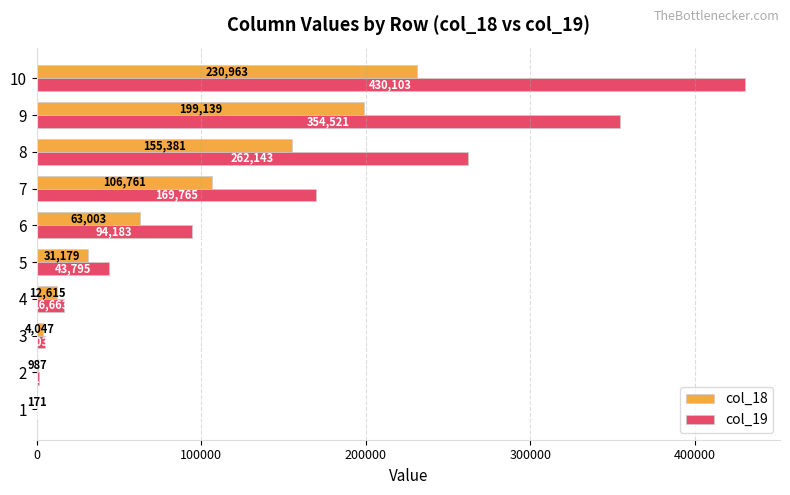

Between 1 and 4, which series saw the biggest shift?

col_19